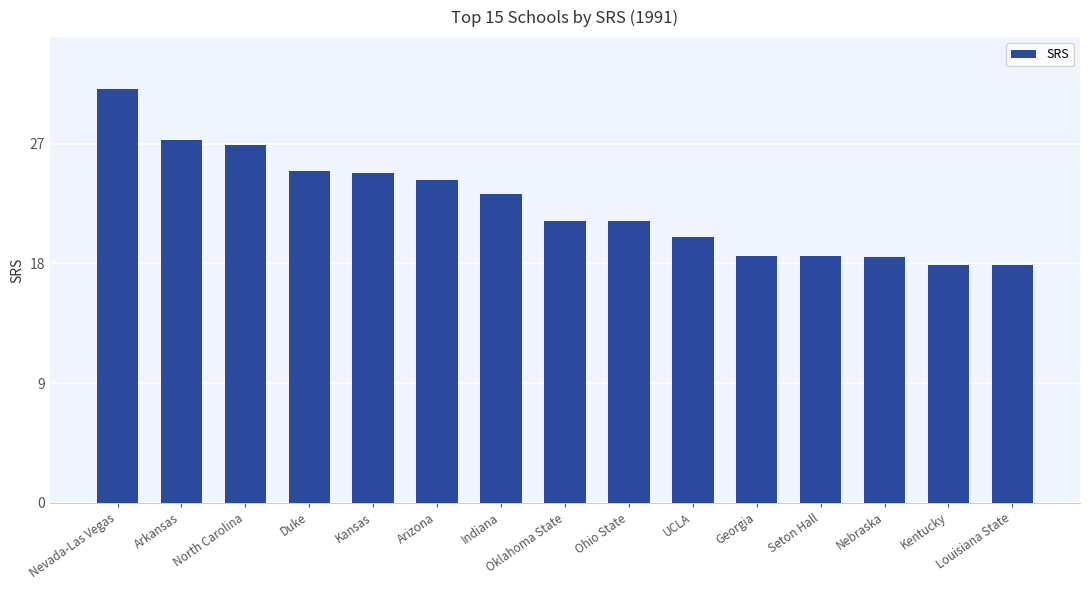

How many bars are there in total?

15